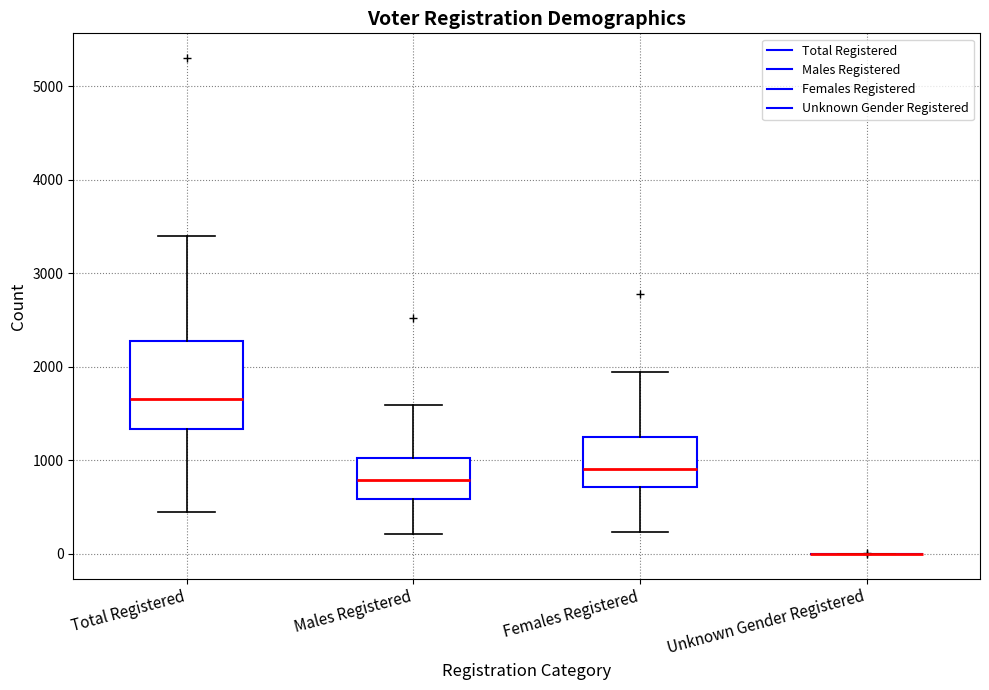

Which box is the tallest, from its lower edge to its upper edge?

Total Registered